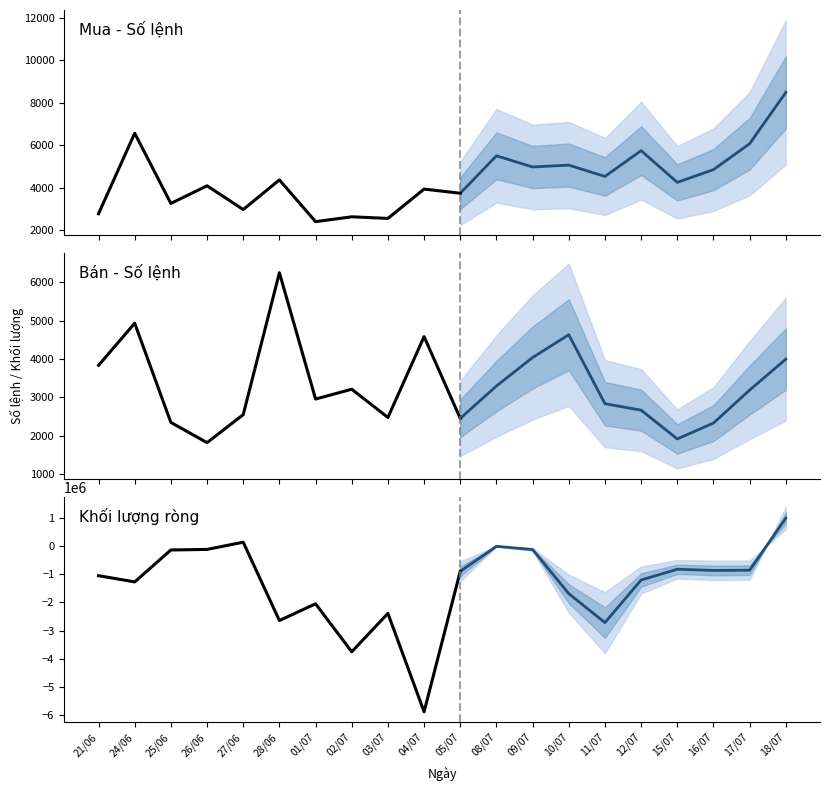

At 10/07, list the series in order from smallest to largest.

Khối lượng ròng, Bán - Số lệnh, Mua - Số lệnh